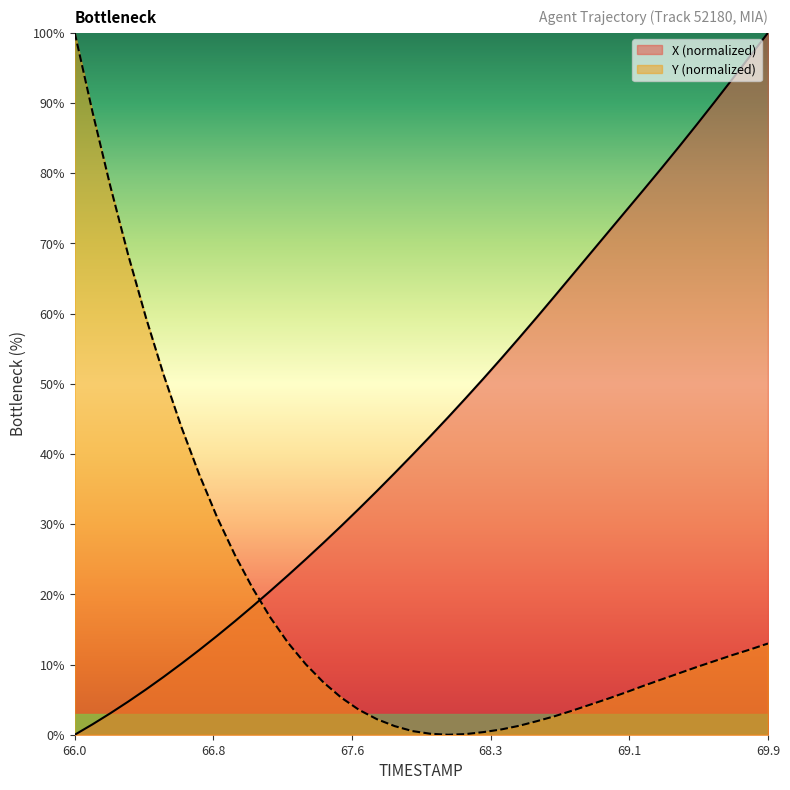

Which series ends up on top after the final intersection of Y and X?

X